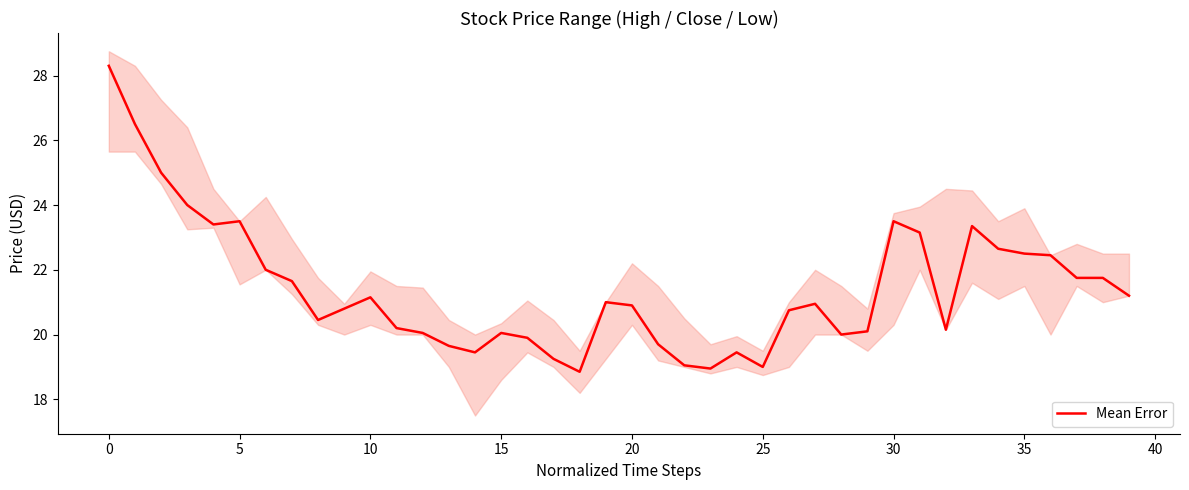

How many lines are shown in the chart?

1